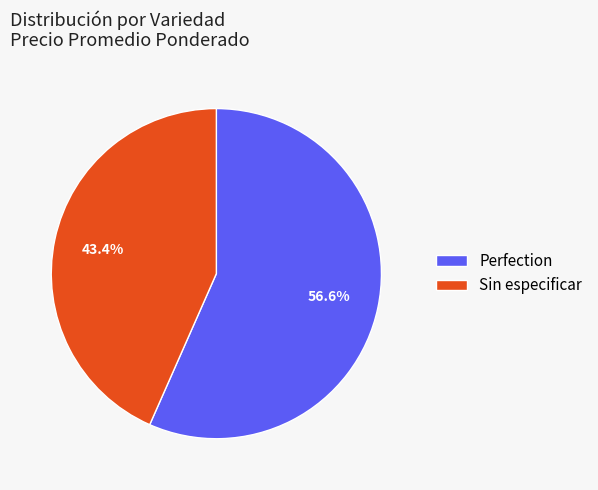

Rank the categories by value from highest to lowest.

Perfection, Sin especificar